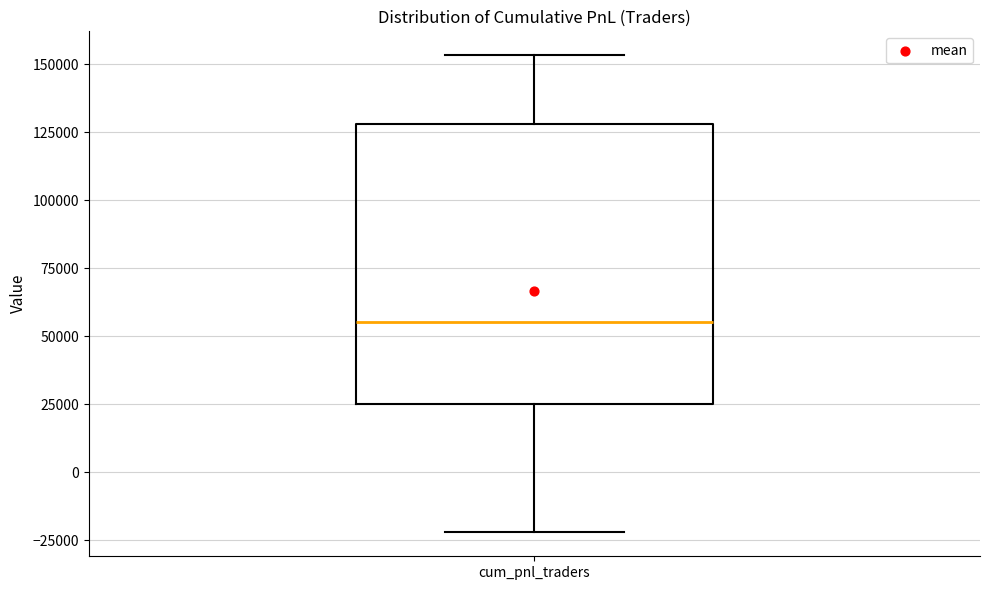

Read this box plot against the y-axis: the position of the median line, the range covered by the box, and the ends of both whiskers. The values are not printed on the chart, so give them approximately, as read against the axis.

median 55000, box 25000 to 130000, whiskers -20000 to 155000